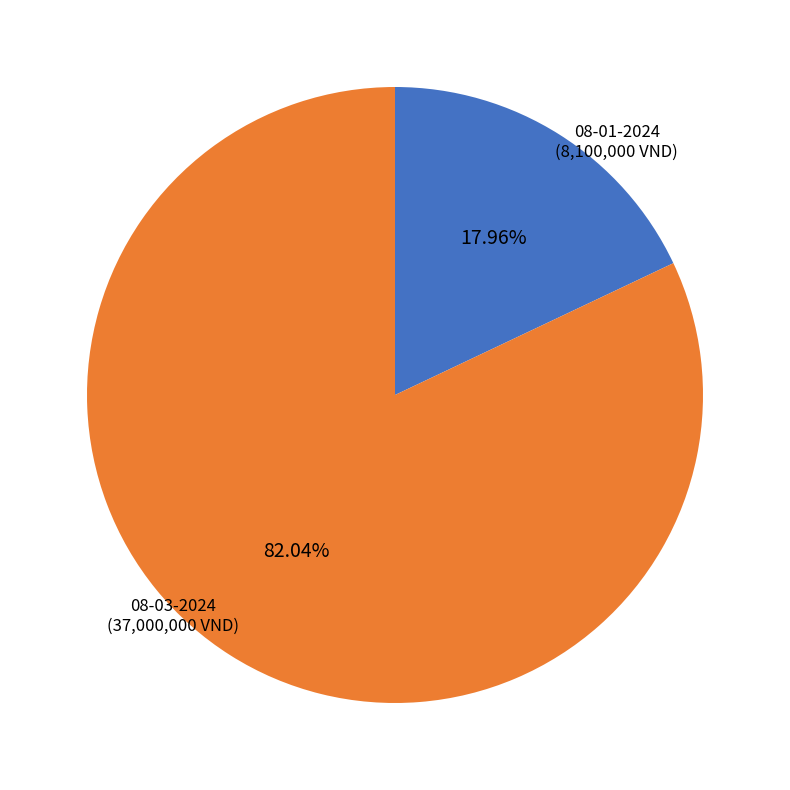

Is there any slice that represents more than half of the pie?

Yes